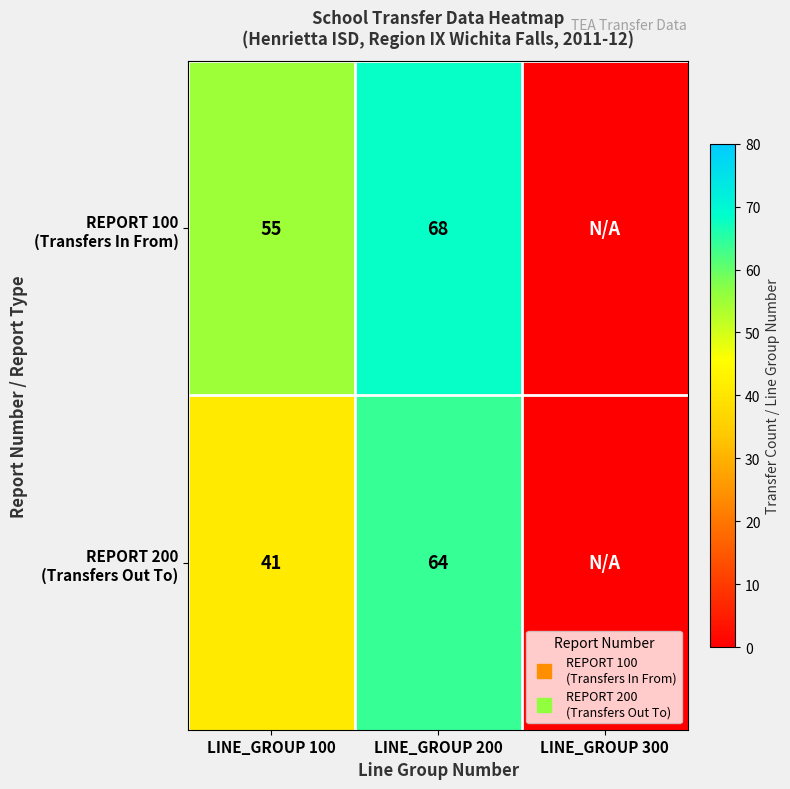

Is it true that REPORT 100 (Transfers In From) equals 0 at LINE_GROUP 300?

True